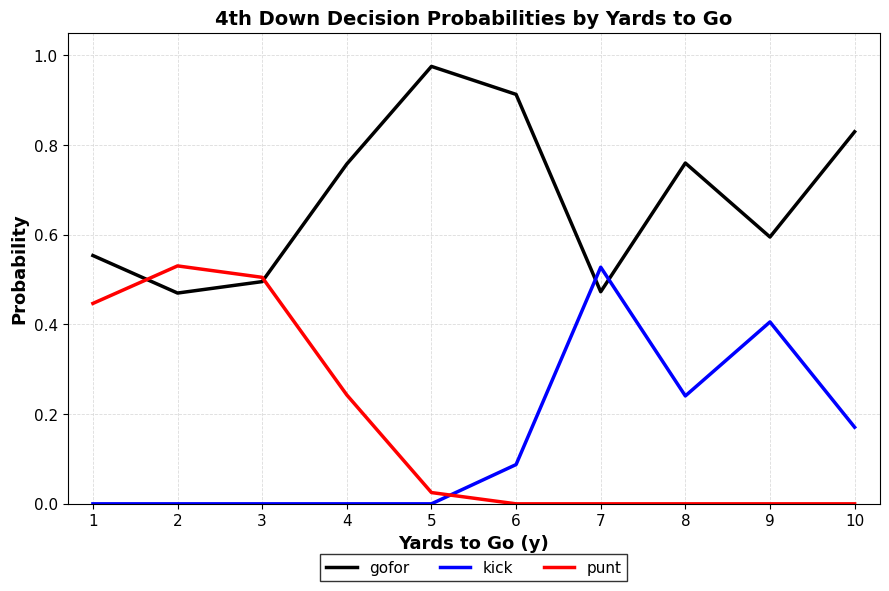

True or false: punt has a value of 0.3 at 8.

False